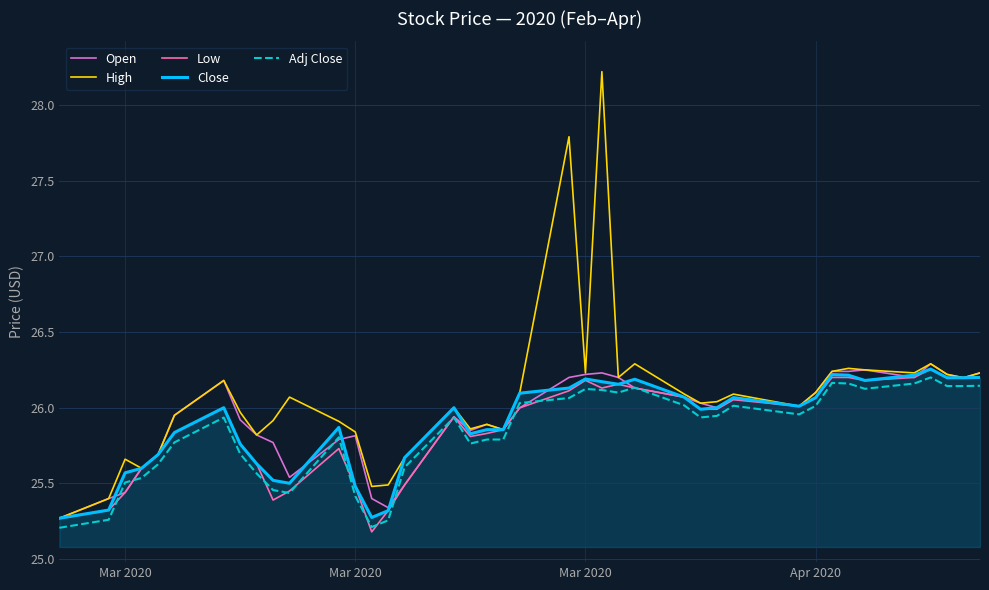

Which series has the widest spread of values?

High